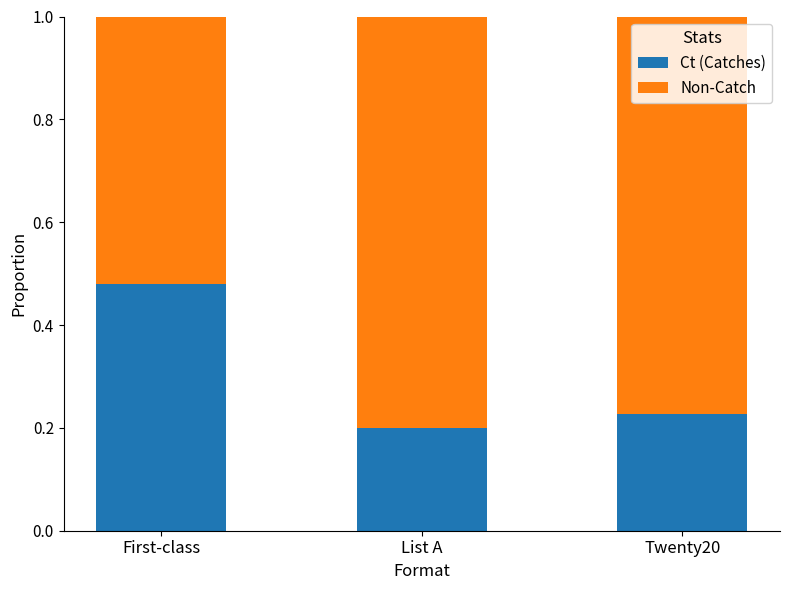

What are all the series names shown in the legend?

Ct (Catches), Non-Catch